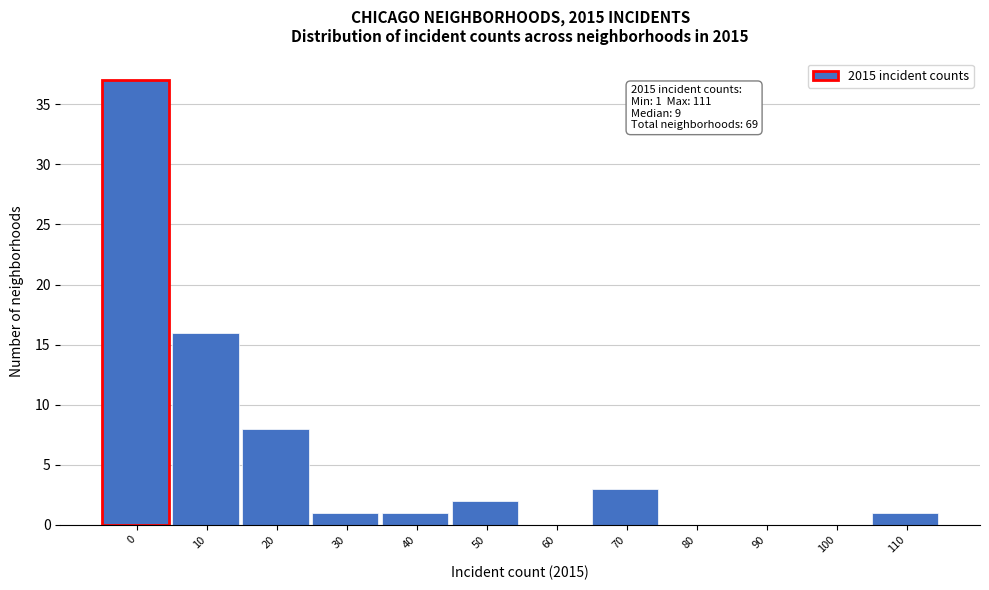

Reading left to right, what are all the values shown in this chart?

0=37	10=16	20=8	30=1	40=1	50=2	60=0	70=3	80=0	90=0	100=0	110=1